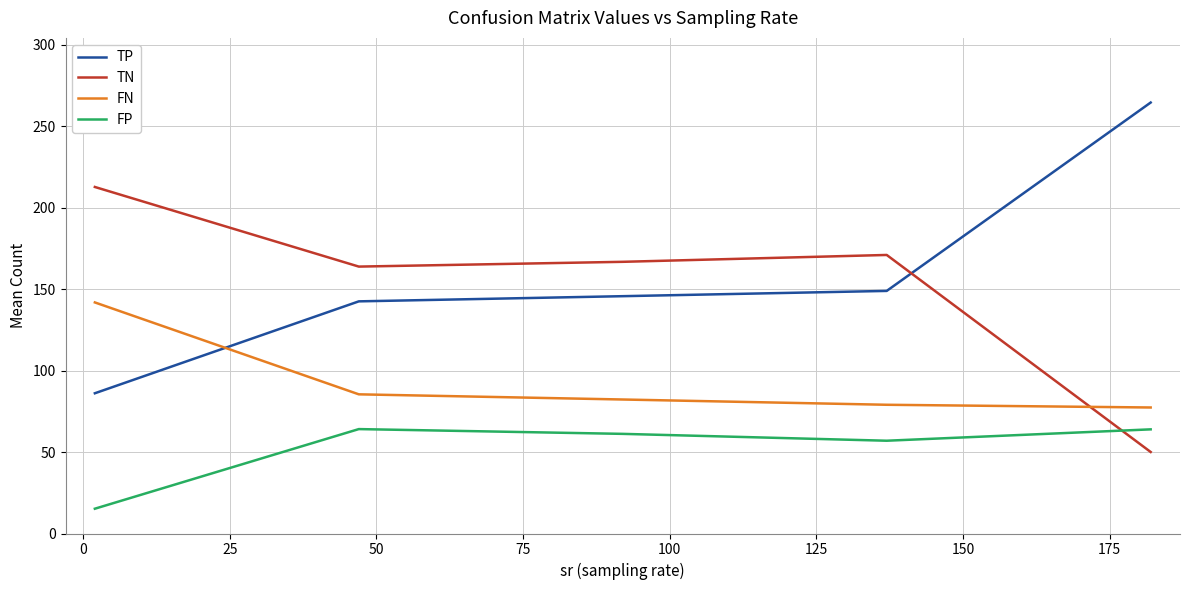

True or false: FP and FN cross at least once.

False